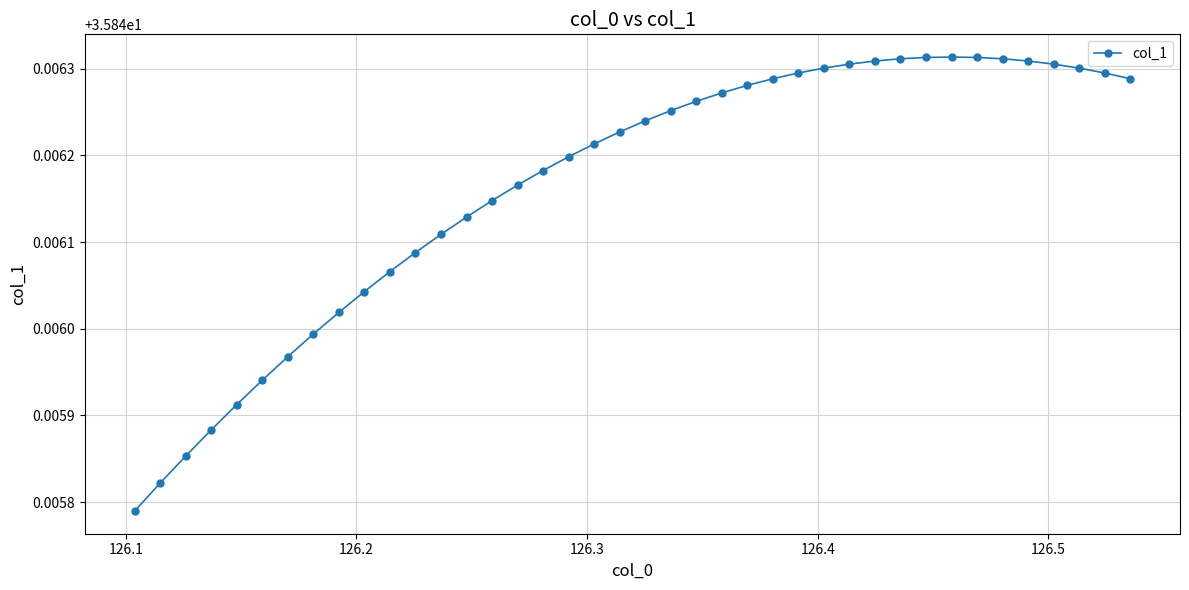

How many values are between 35 and 36?

40